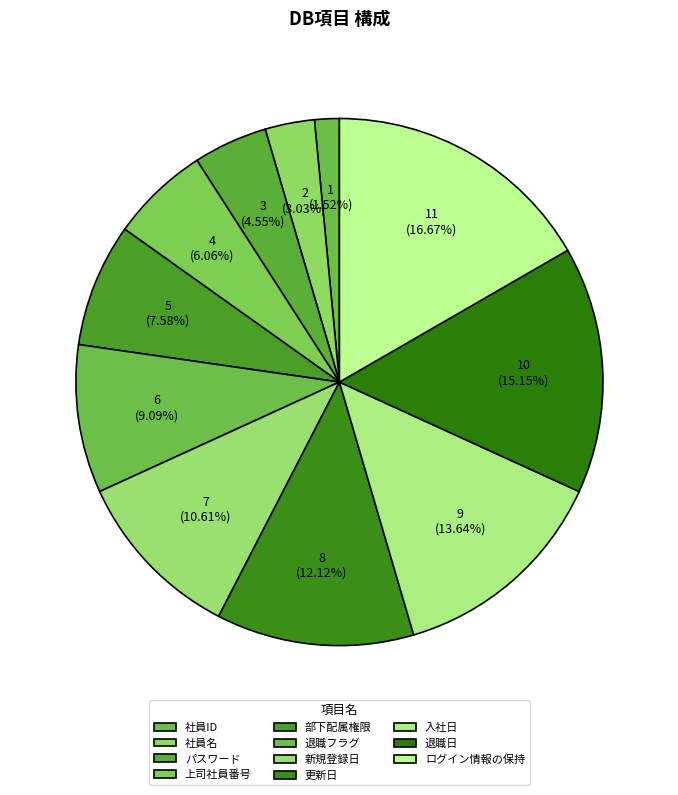

Which slice is the smallest?

社員ID